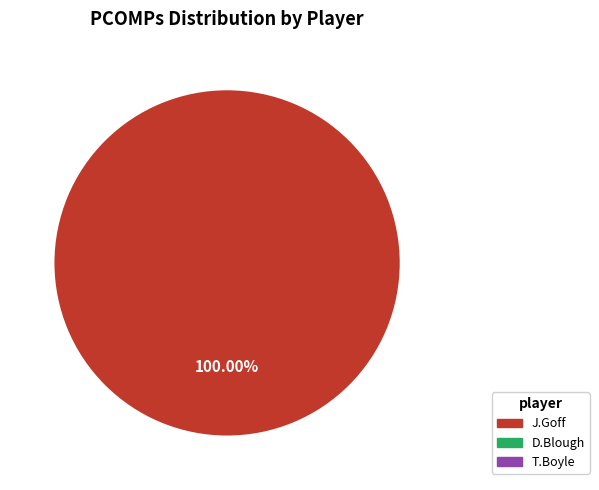

Does any single category account for the majority?

Yes